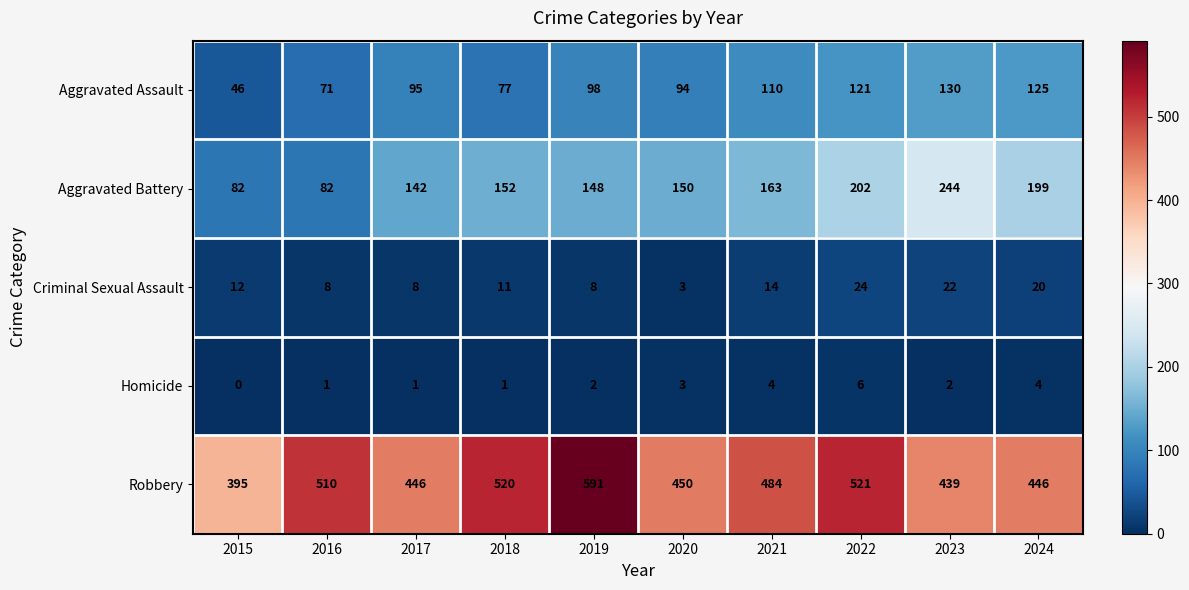

At how many categories does at least one series exceed 200?

10